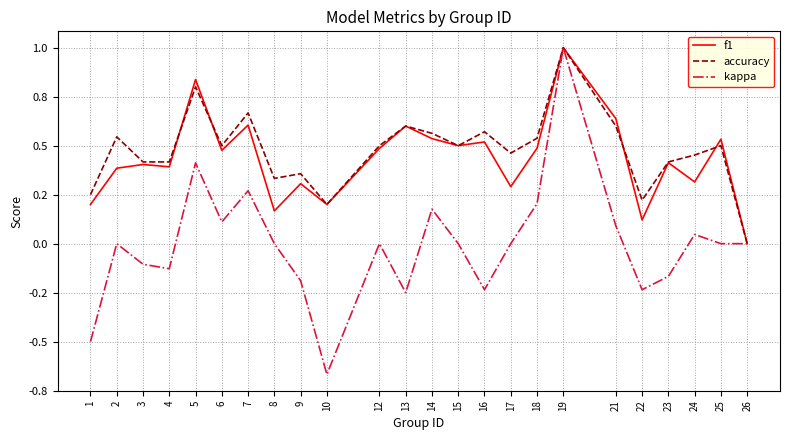

Between 9 and 15, which series saw the biggest shift?

f1